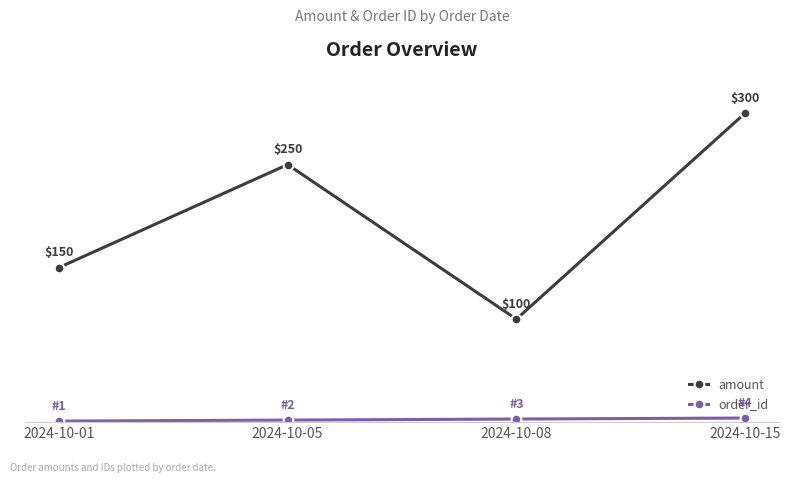

Which category has the highest value across all series?

2024-10-15